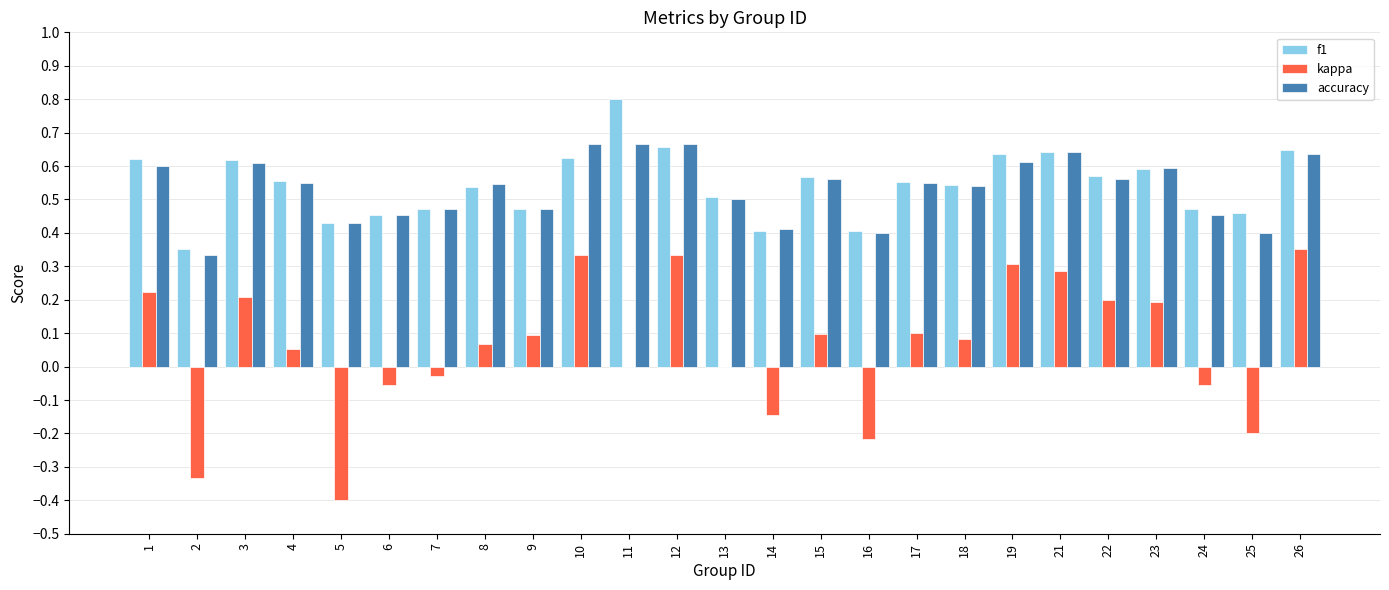

Count the number of categories in the chart.

25